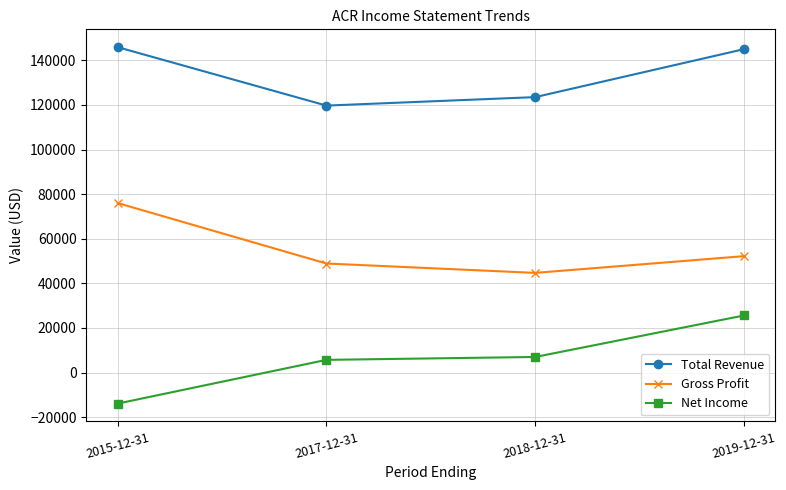

Count the number of data series in this chart.

3